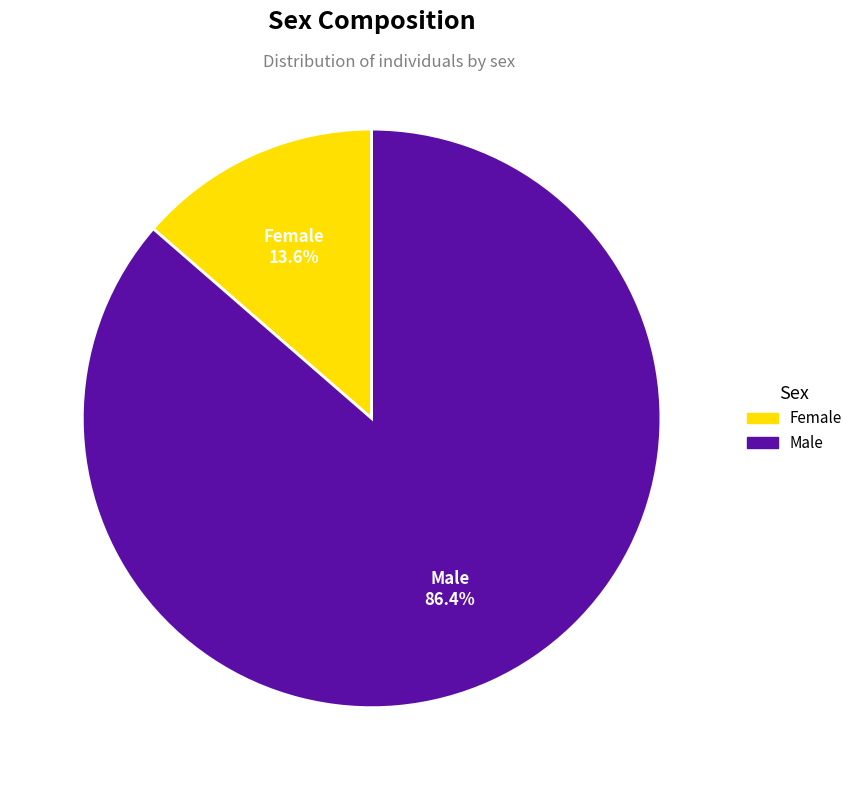

Which slice is the smallest?

Female